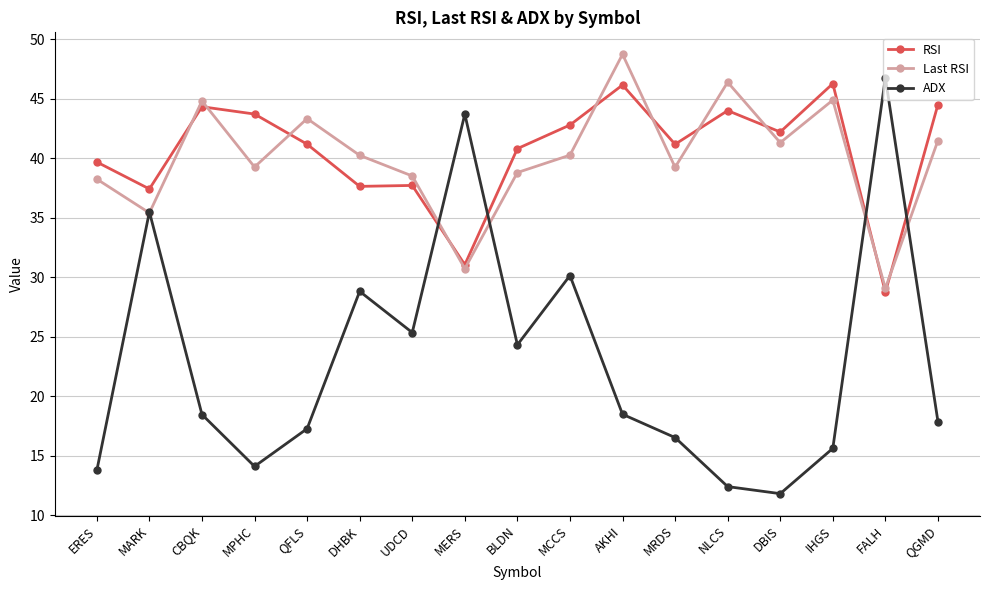

Between which two adjacent categories do RSI and ADX first intersect?

UDCD and MERS